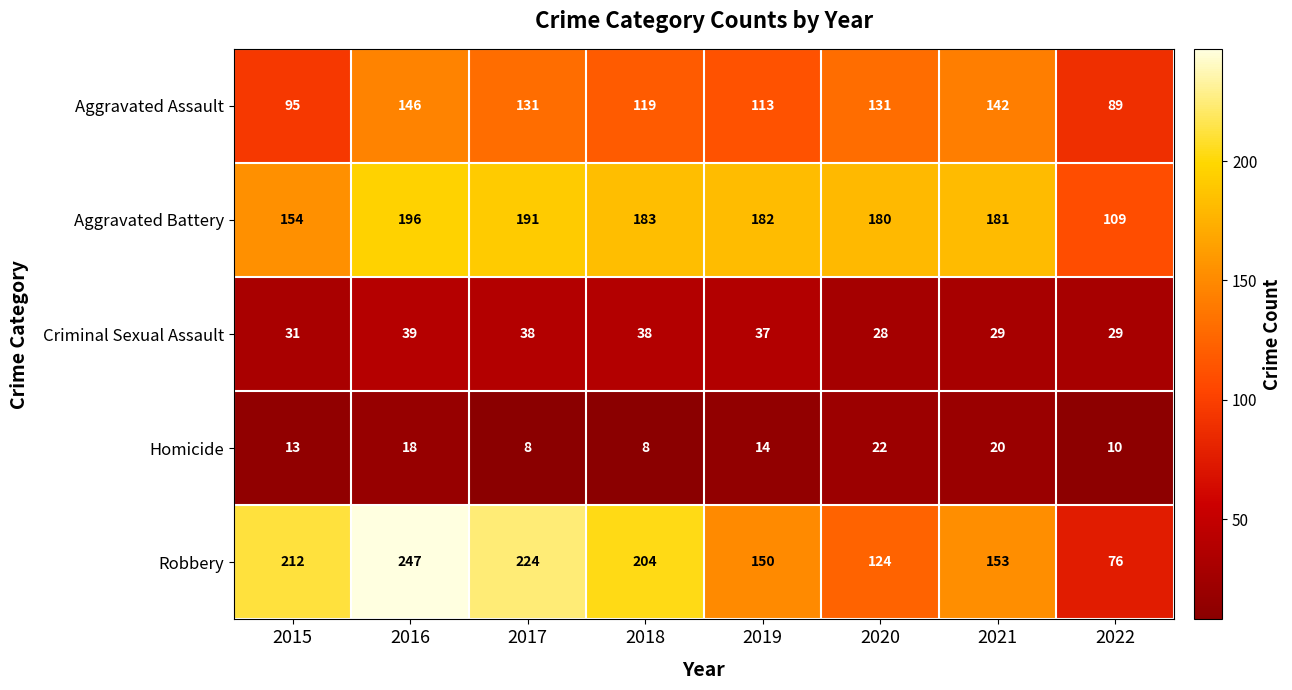

At which category is the sum across all series the highest?

2016